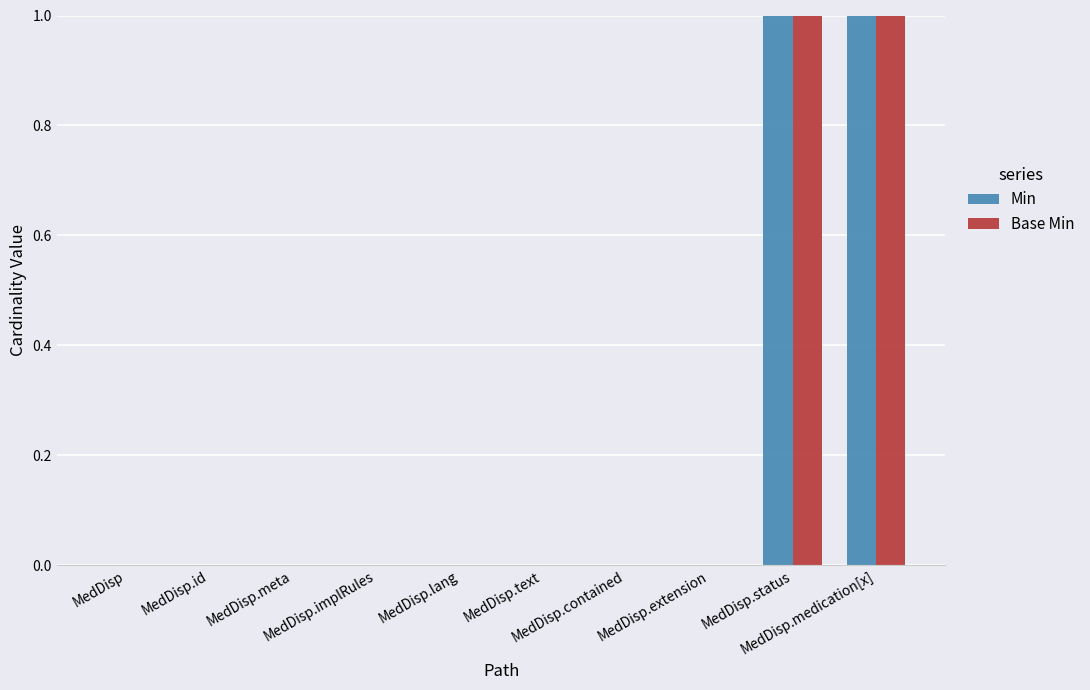

How many Min values are between 0 and 1?

10